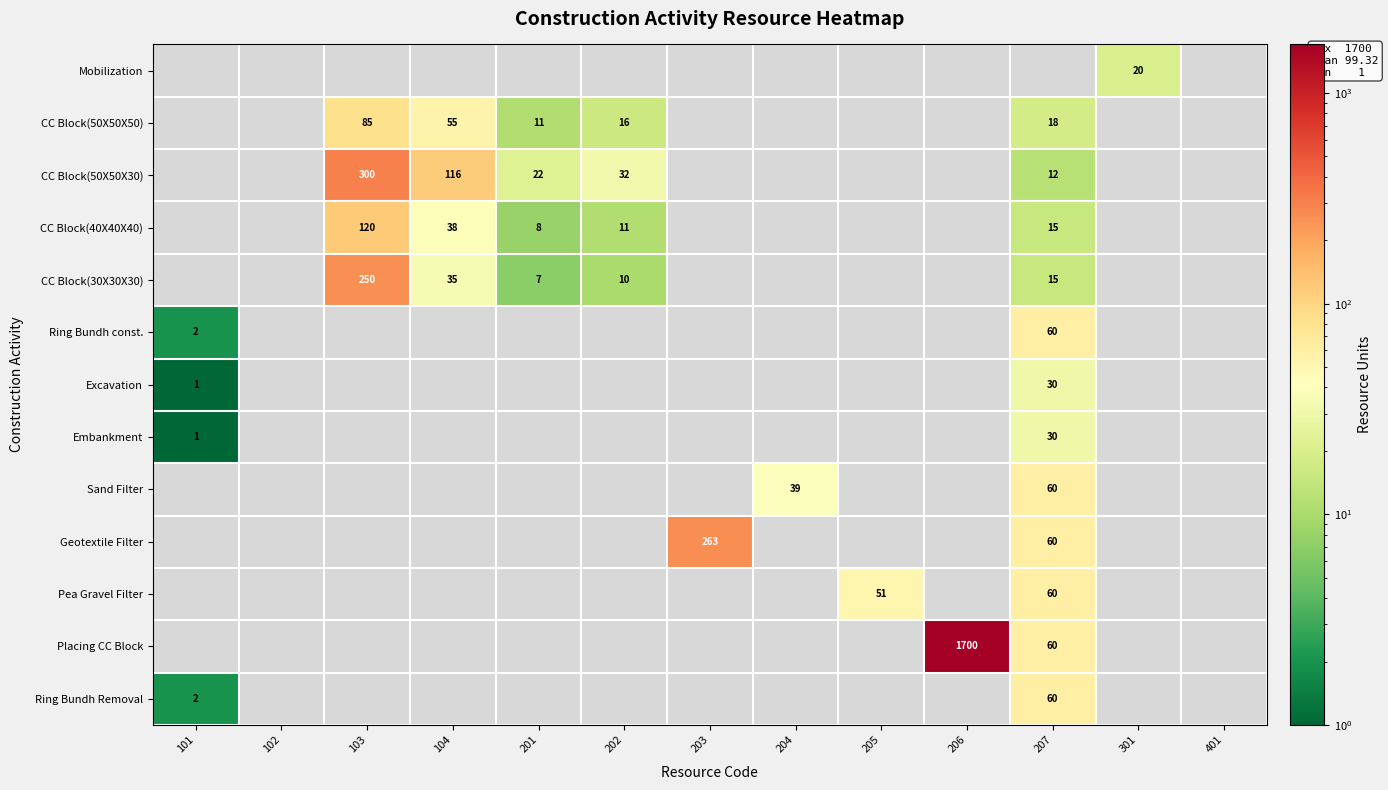

The value of CC Block(50X50X50) at 202 is 28. True or false?

False